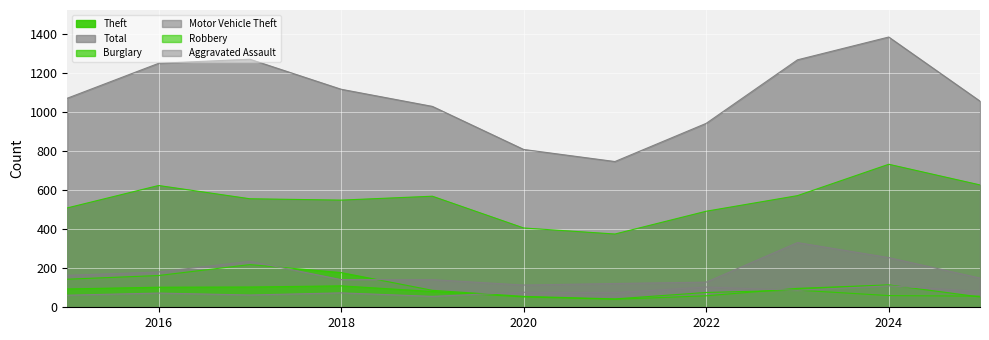

Which category has the lowest value across all series?

2021